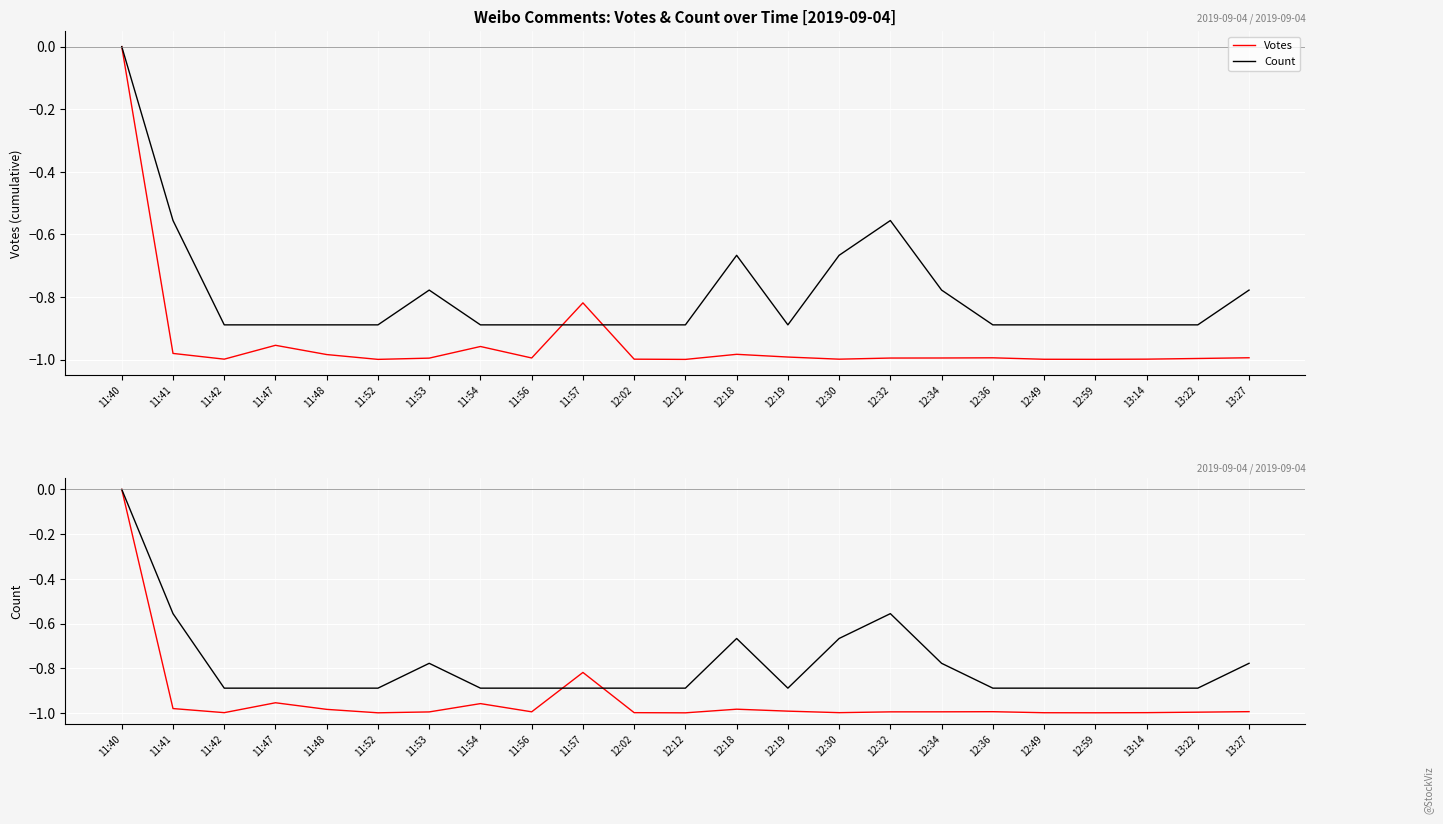

What is the difference between the maximum and minimum values in the Count series?

0.9